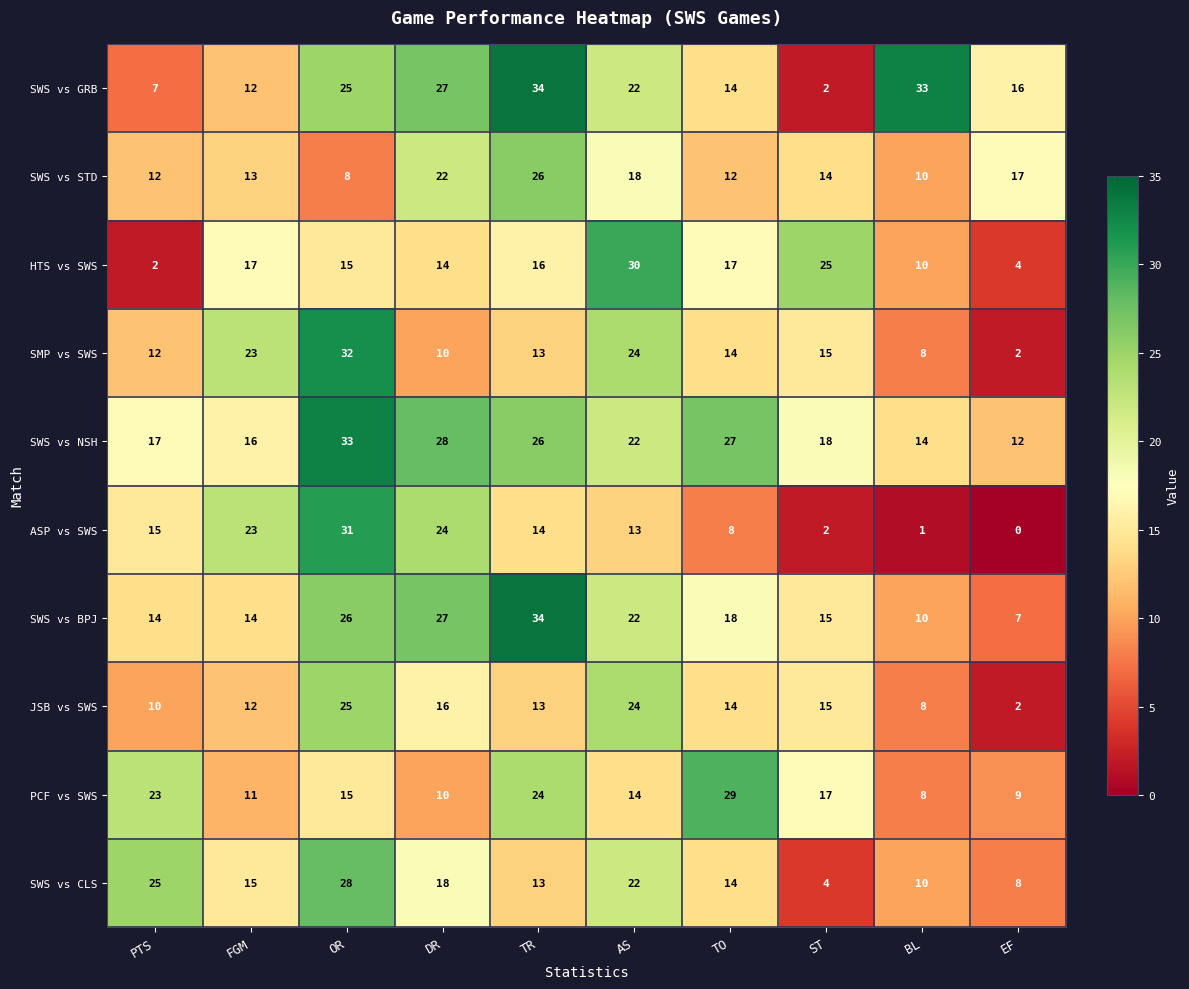

What is the total value across all series at FGM?

156